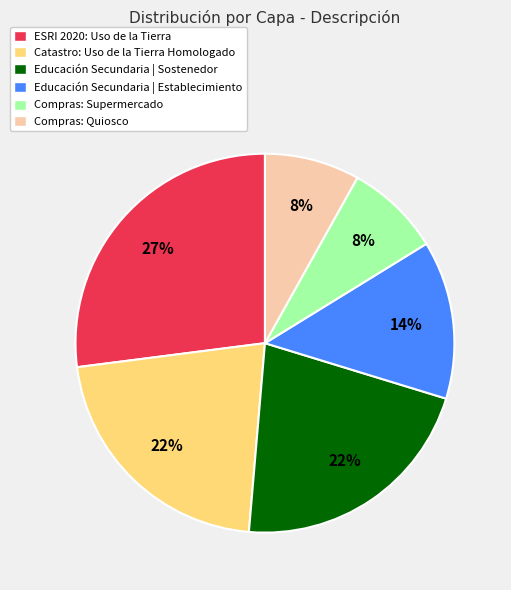

Is the sum of Catastro: Uso de la Tierra Homologado and ESRI 2020: Uso de la Tierra greater than half?

No